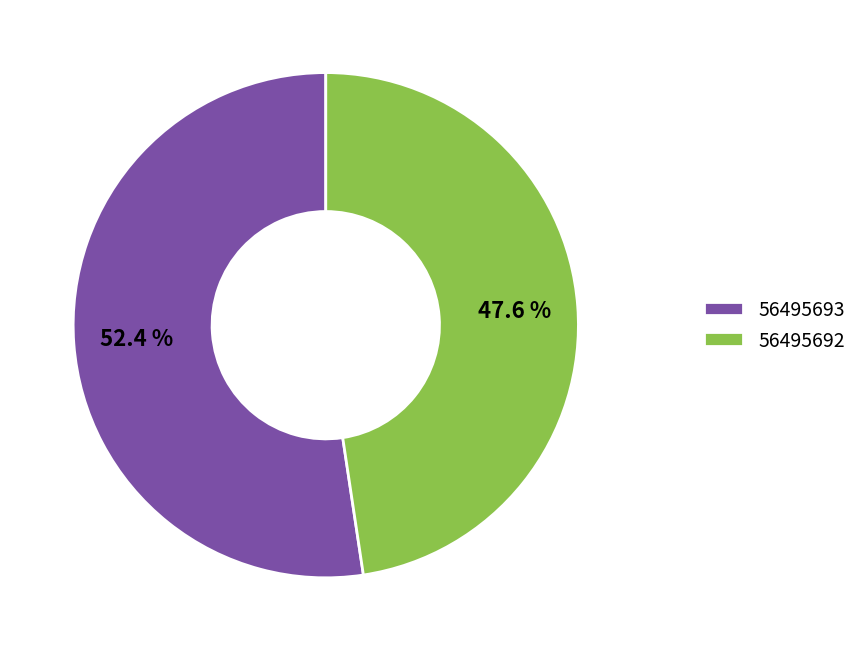

What is the largest slice in the pie chart?

56495693